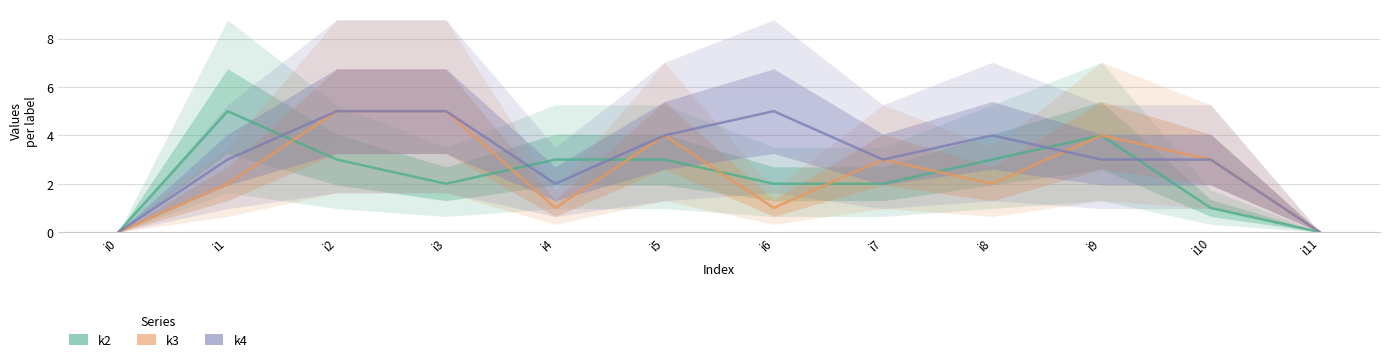

How many data points in k4 are less than 3?

3